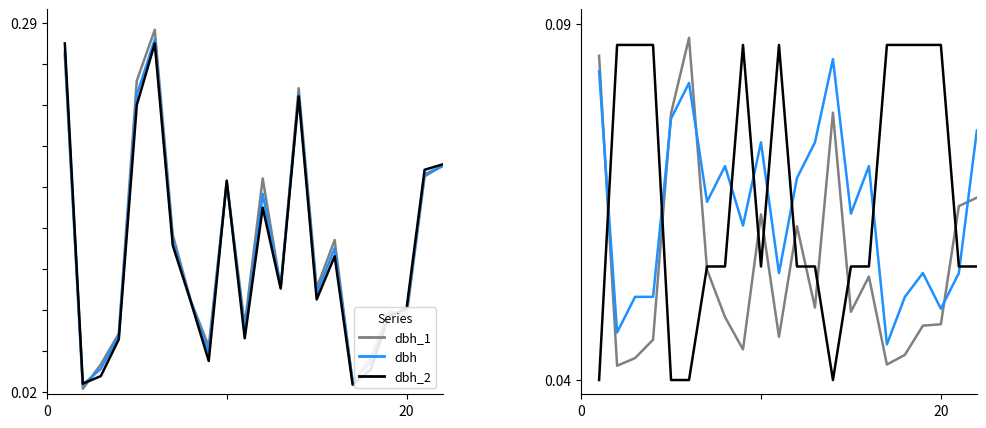

What is the maximum value shown in the chart?

0.3